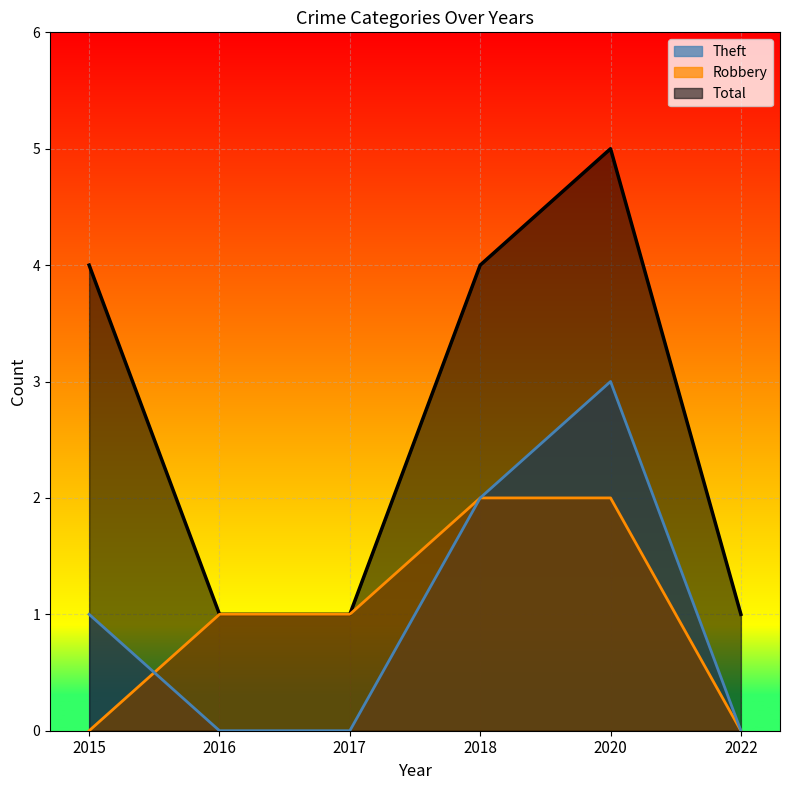

What is the greatest value displayed?

5